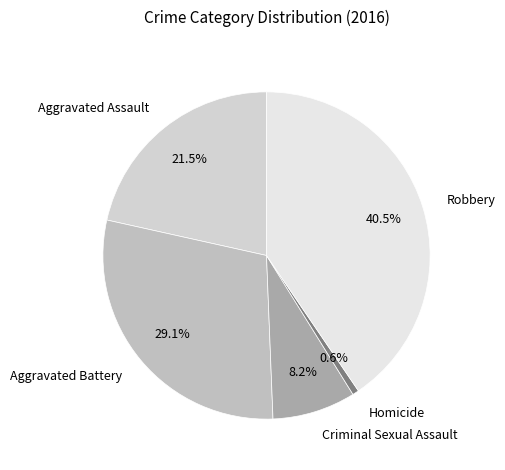

Is Robbery the majority of the pie?

No